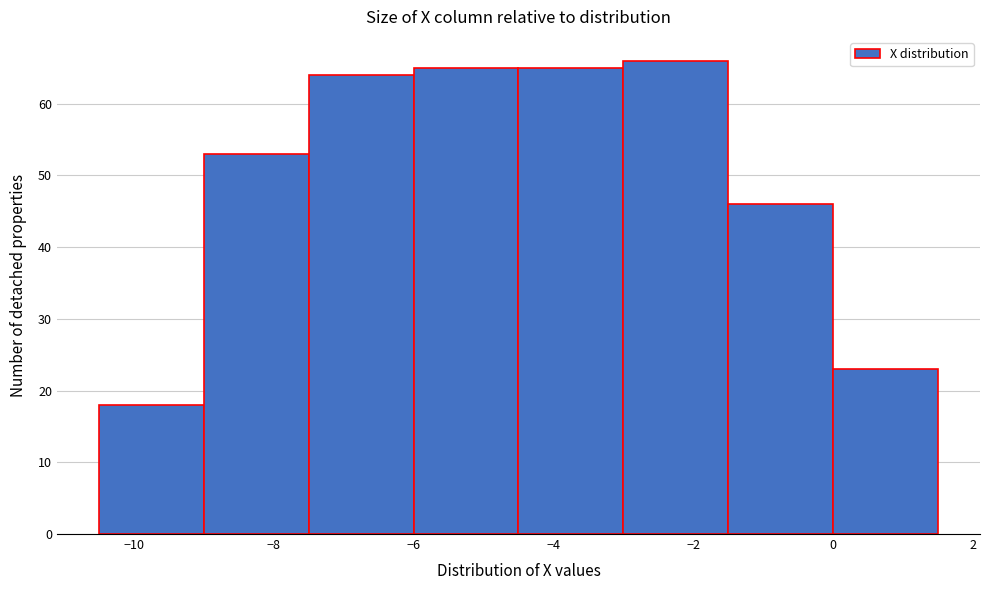

Reading left to right, list every bar in this chart as the range it spans on the x-axis followed by its height. Neither the bar edges nor the heights are printed on the chart, so give them approximately, as read against the axes.

-10.5 to -9.0: 18
-9.0 to -7.5: 53
-7.5 to -6.0: 64
-6.0 to -4.5: 65
-4.5 to -3.0: 65
-3.0 to -1.5: 66
-1.5 to 0.0: 46
0.0 to 1.5: 23